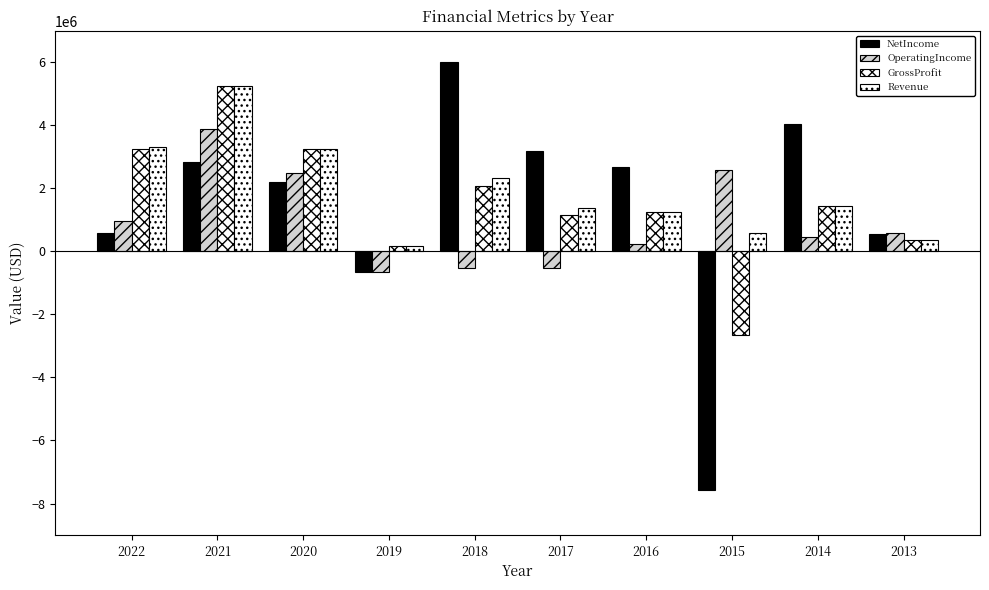

How many bars are there in each group?

4